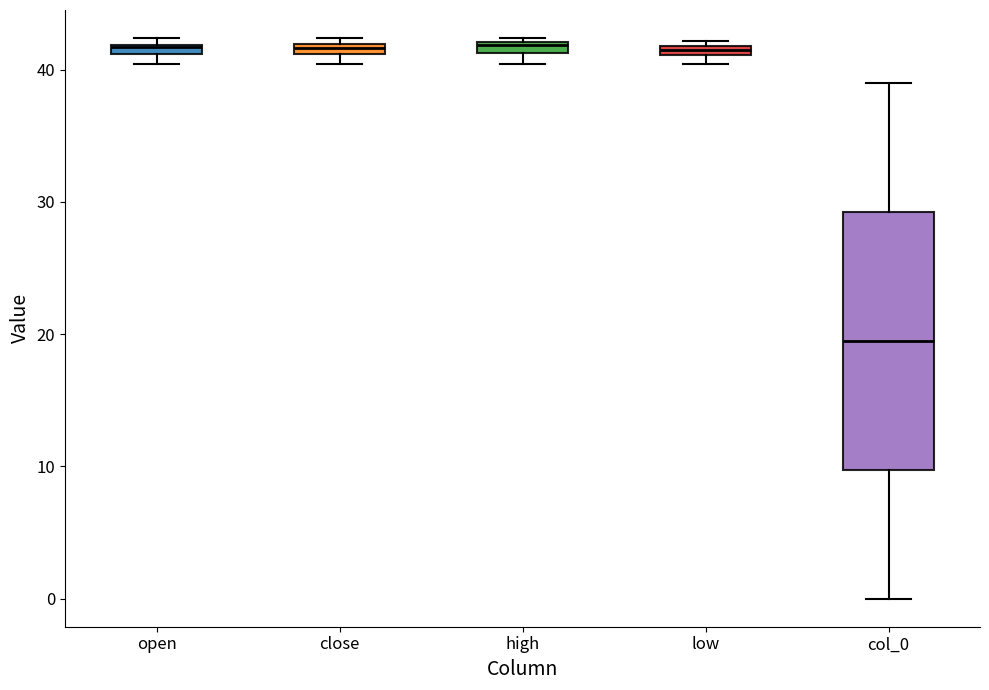

Which box's median line is the lowest?

col_0